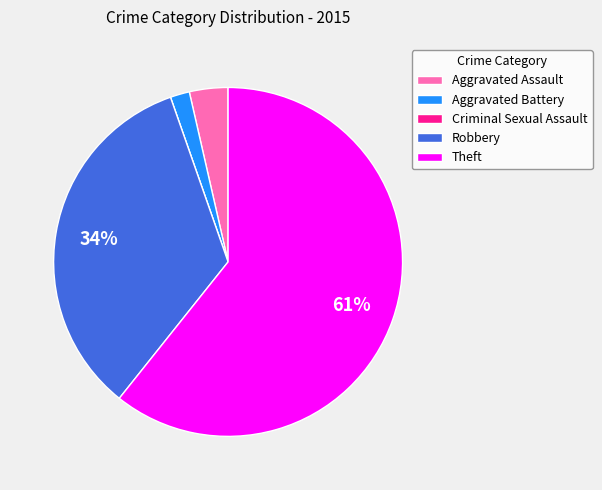

Is it true that Robbery is 42% of the pie?

False